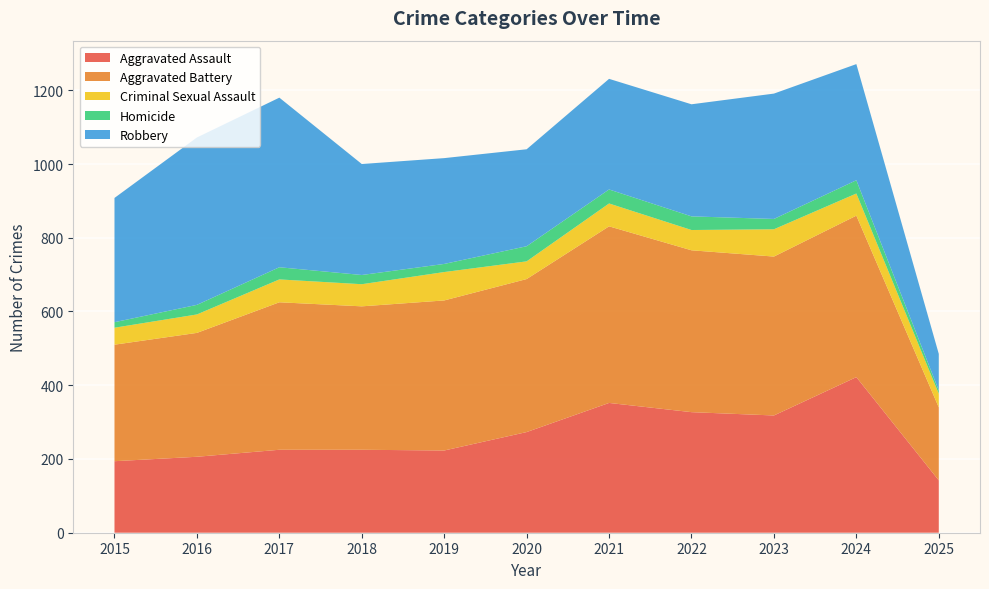

Reading left to right, transcribe all the data shown in this chart.

Aggravated Assault: 194	206	225	225	223	273	352	327	318	422	142
Aggravated Battery: 316	336	400	389	407	415	479	439	431	438	198
Criminal Sexual Assault: 46	50	62	60	77	48	62	55	74	60	37
Homicide: 15	26	33	25	22	41	38	37	28	36	9
Robbery: 337	454	460	301	287	263	300	304	340	315	99